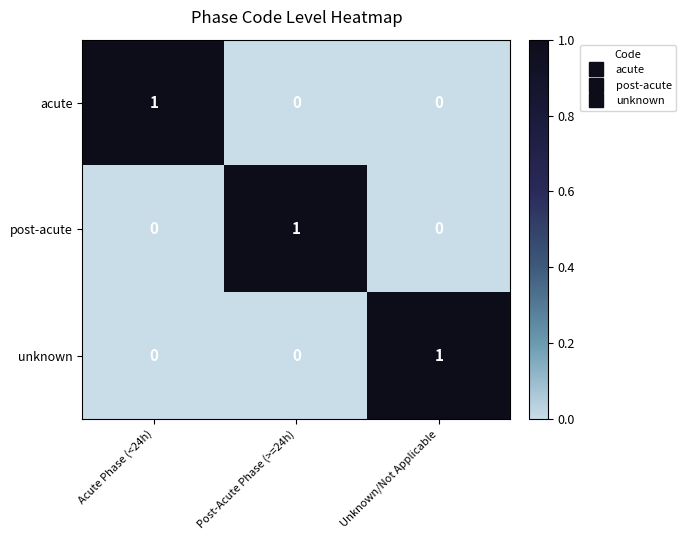

Count the unknown values in the range 0 to 1.

3